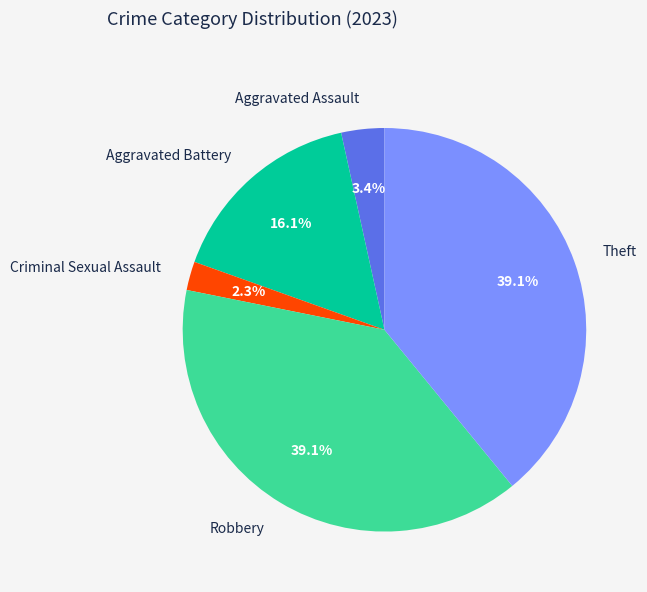

Is there any slice that represents more than half of the pie?

No